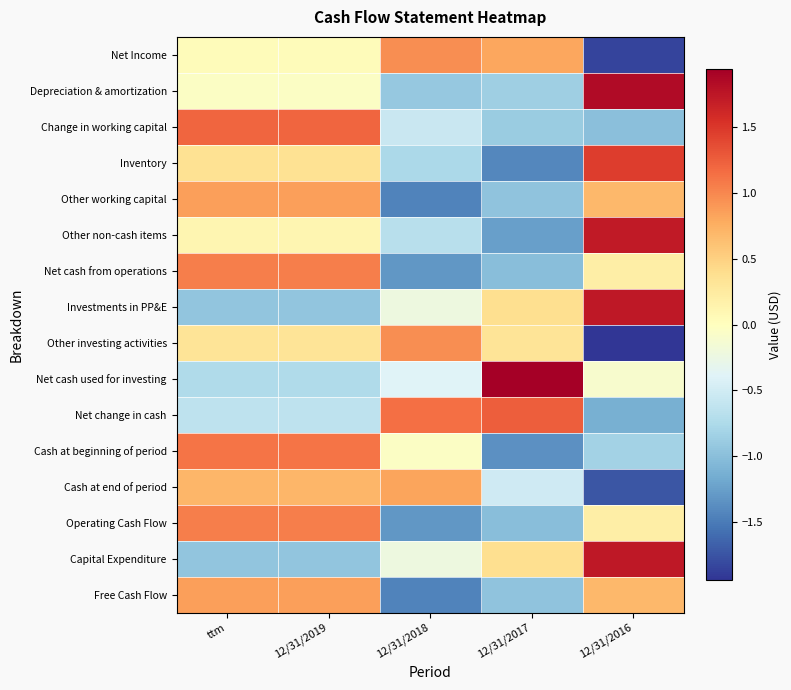

Rank the series by their maximum value, from lowest to highest.

Cash at end of period, Other working capital, Free Cash Flow, Net Income, Other investing activities, Net cash from operations, Operating Cash Flow, Cash at beginning of period, Change in working capital, Net change in cash, Inventory, Other non-cash items, Investments in PP&E, Capital Expenditure, Depreciation & amortization, Net cash used for investing